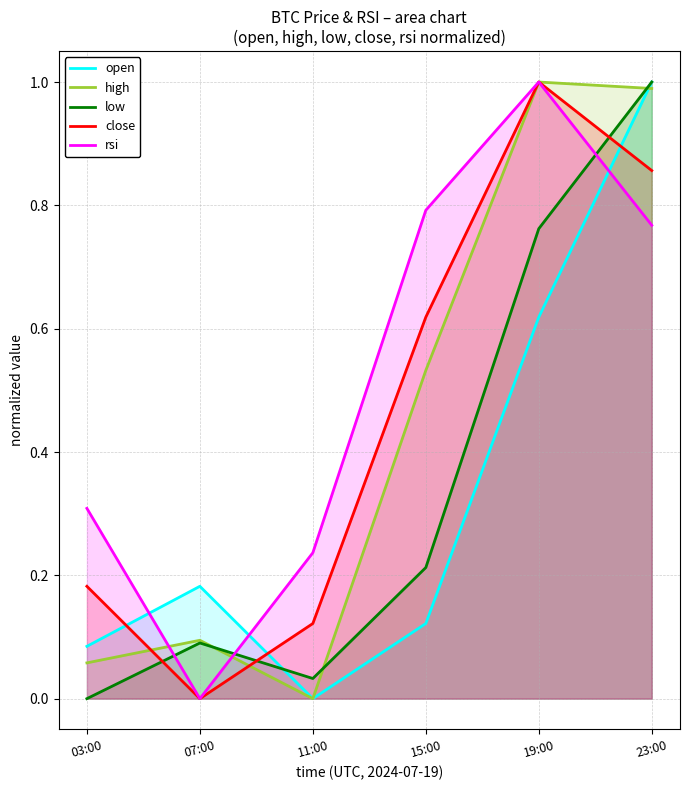

At which category does low reach its first local valley?

11:00